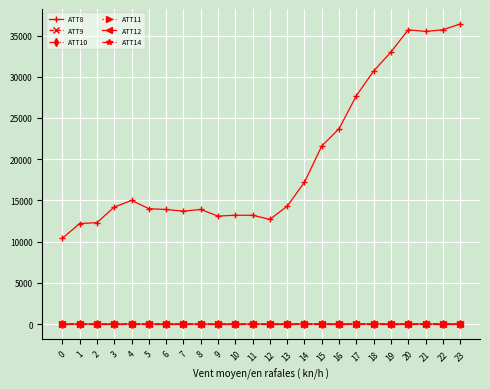

Does the chart have visible grid lines?

Yes